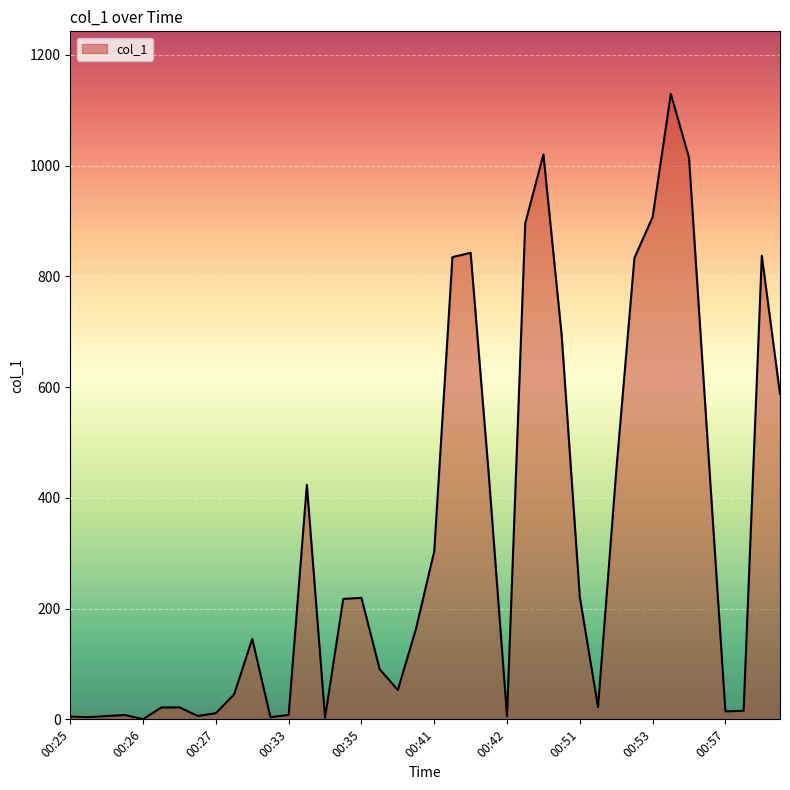

What is the greatest value displayed?

1129.4